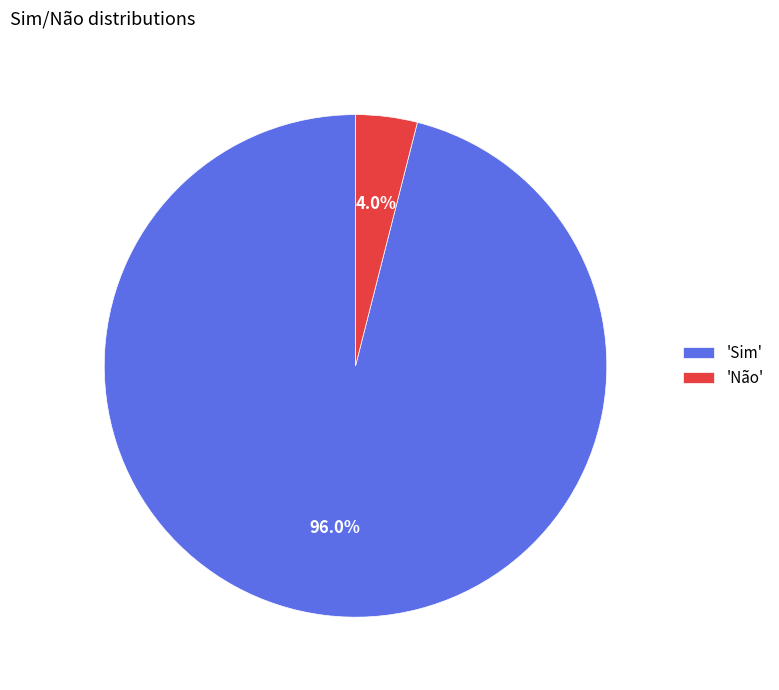

What is the largest slice in the pie chart?

'Sim'